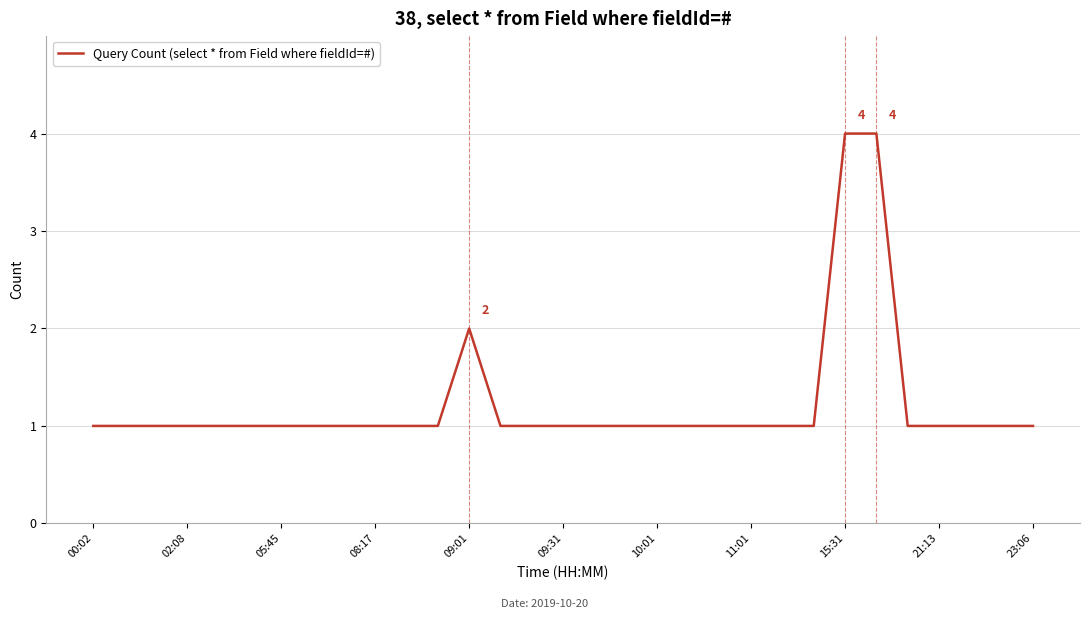

What is the maximum value shown in the chart?

4